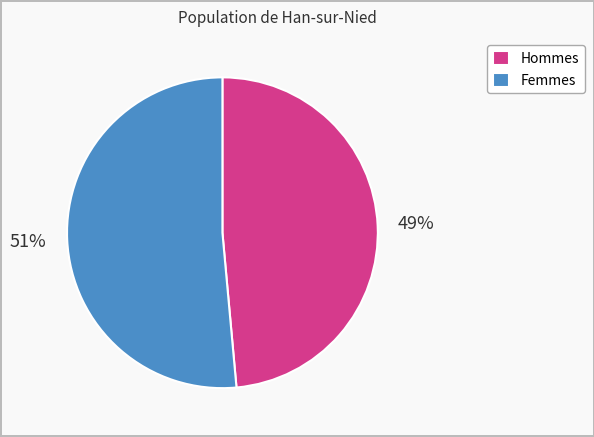

Is there any slice that represents more than half of the pie?

Yes